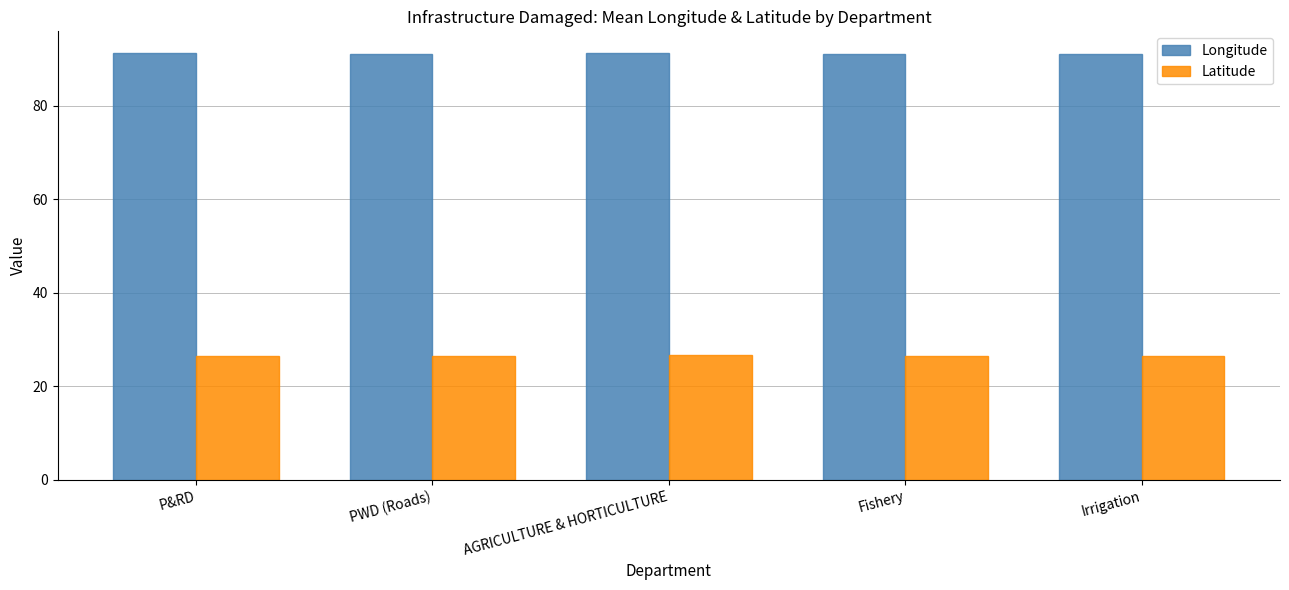

Is it true that Latitude equals 26.6 at Irrigation?

True